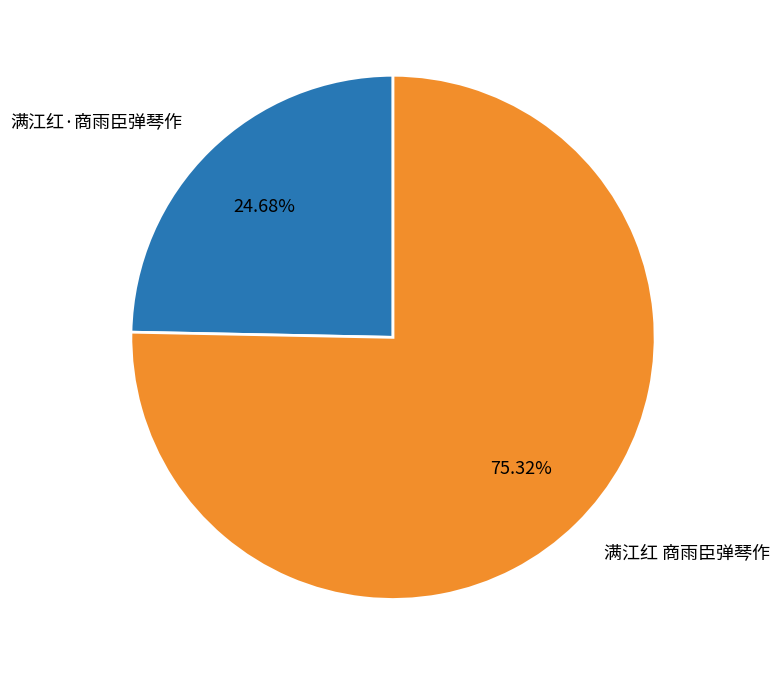

Does 满江红 商雨臣弹琴作 account for over 50% of the chart?

Yes